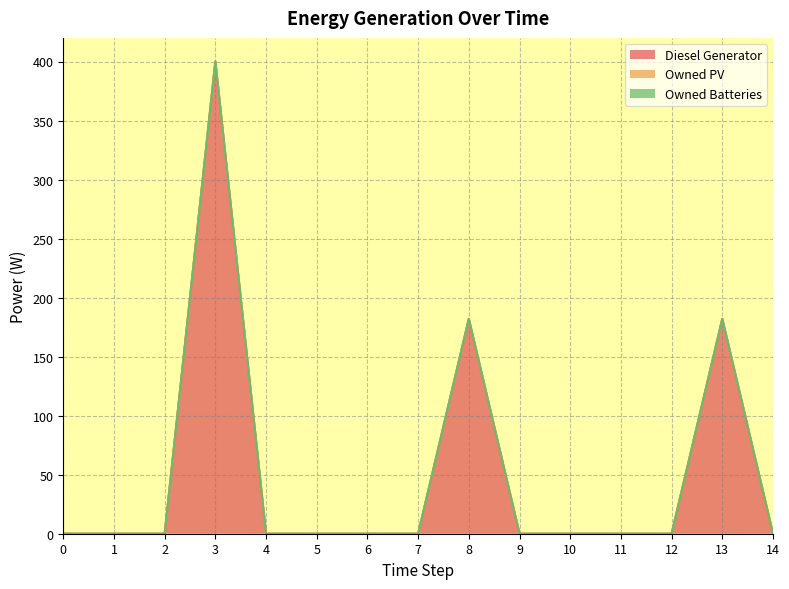

True or false: Owned PV and Diesel Generator intersect in this chart.

False